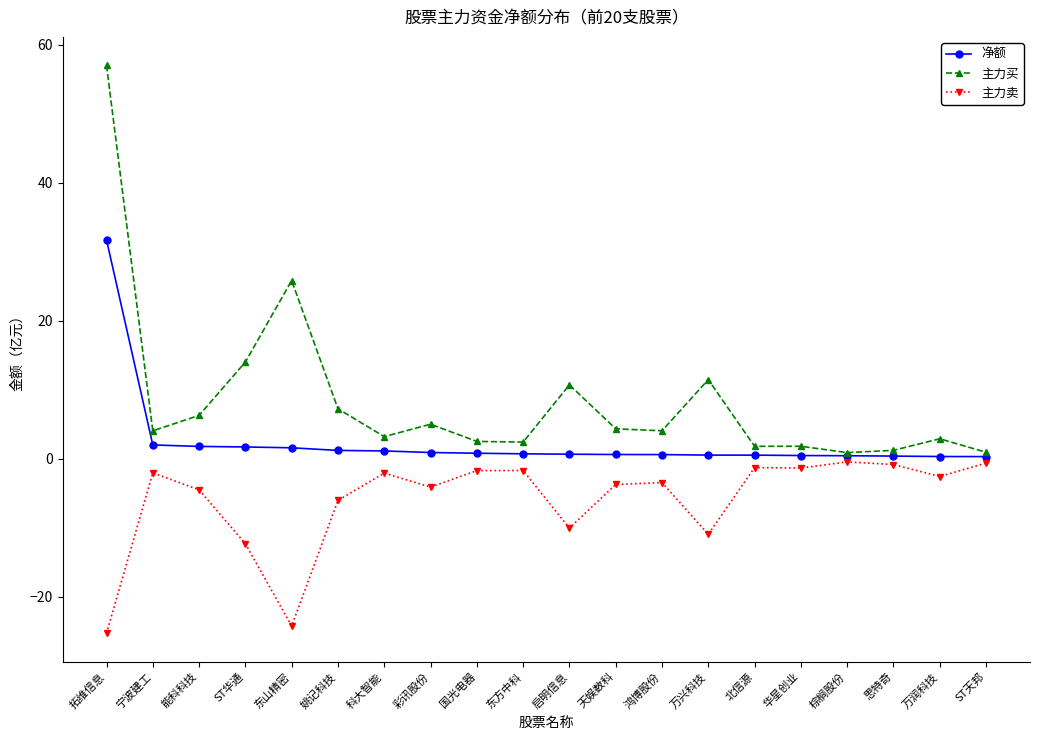

At how many categories does at least one series exceed 44?

1